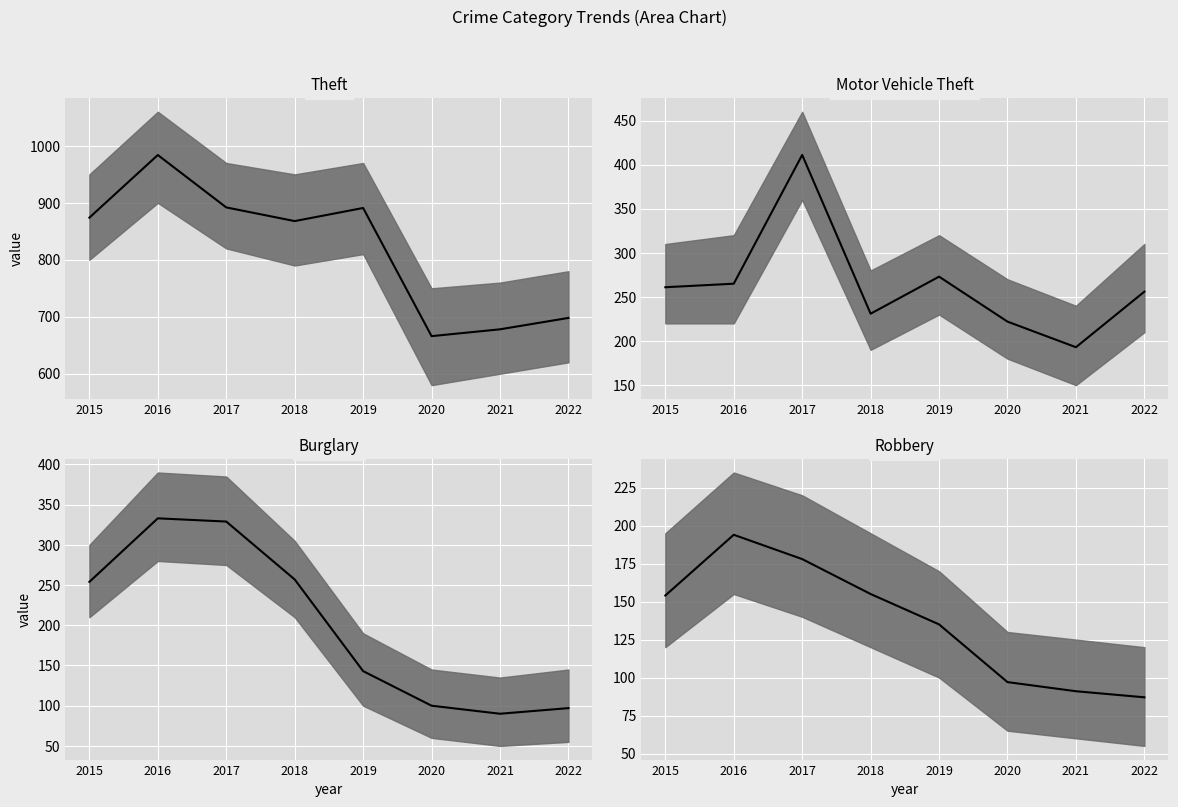

What is the difference between the Motor Vehicle Theft median values at 2020 and 2019?

51